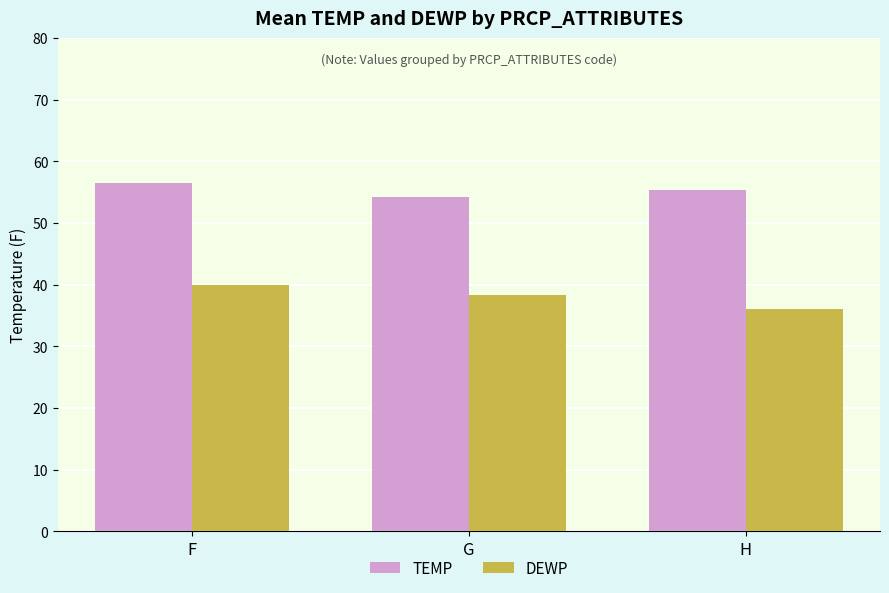

What is the highest value of the TEMP series?

56.5